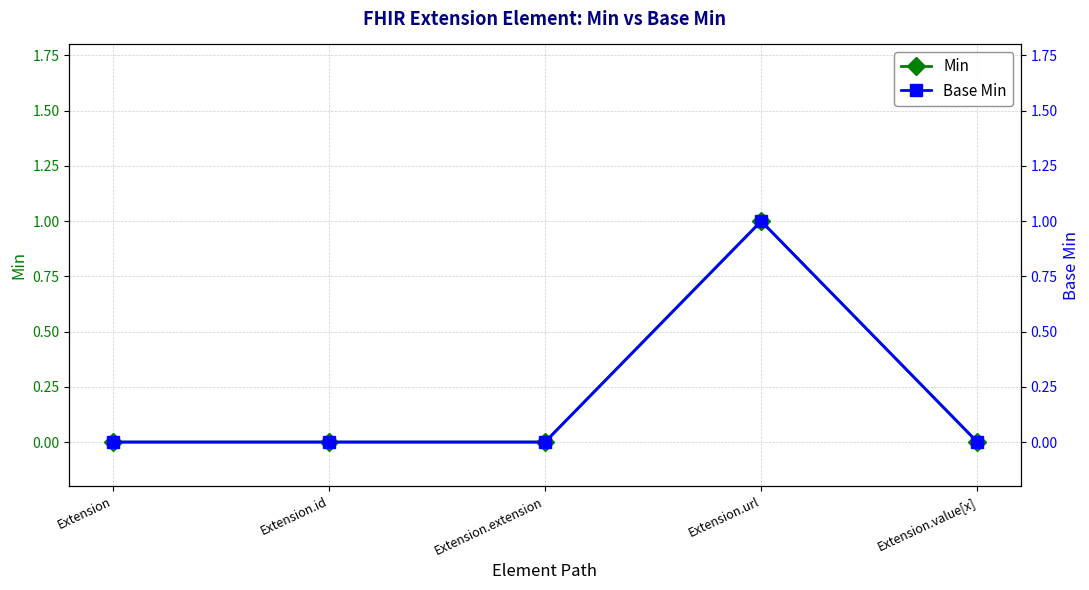

What is the maximum value shown in the chart?

1